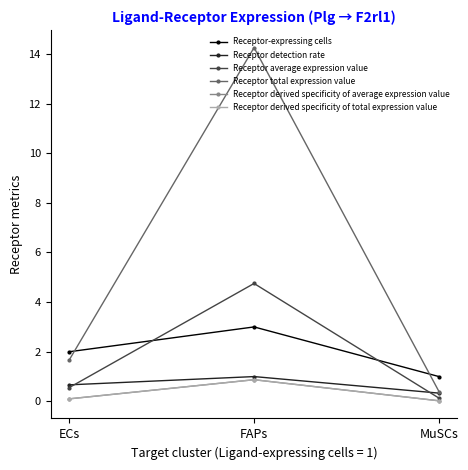

Is this an area chart (filled region under the line)?

No